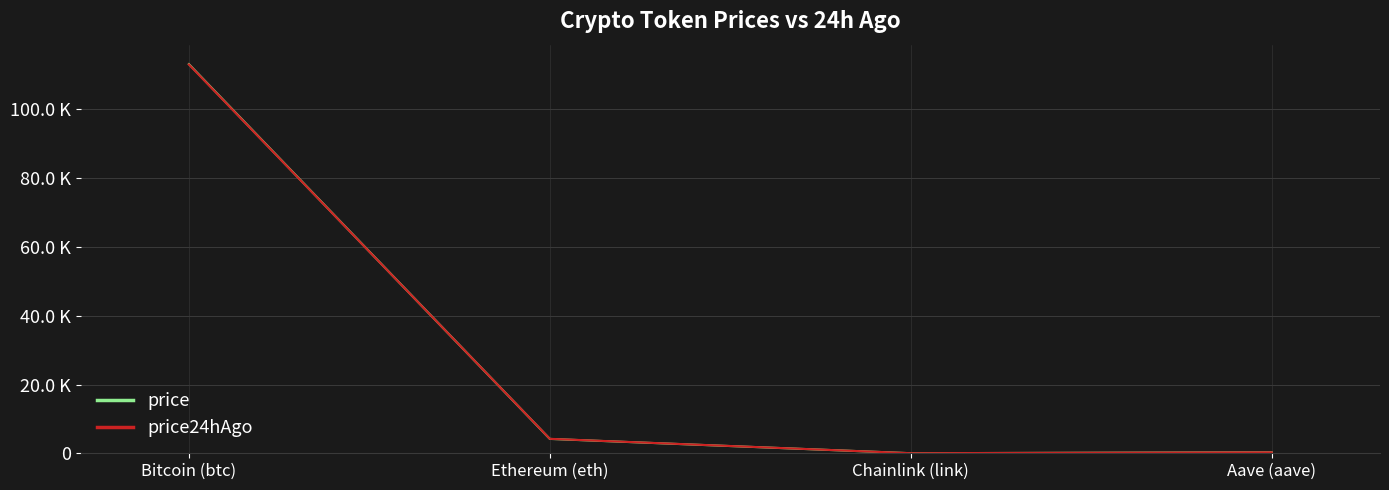

Which series changed the most between Bitcoin (btc) and Chainlink (link)?

price